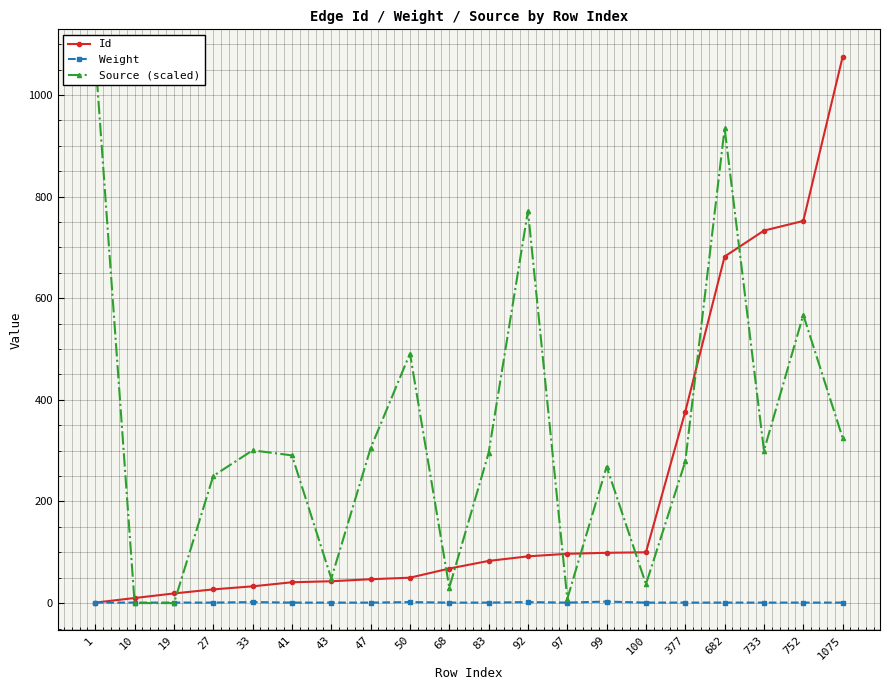

Is the value of Weight at 100 greater than the value of Source (scaled) at 27?

No